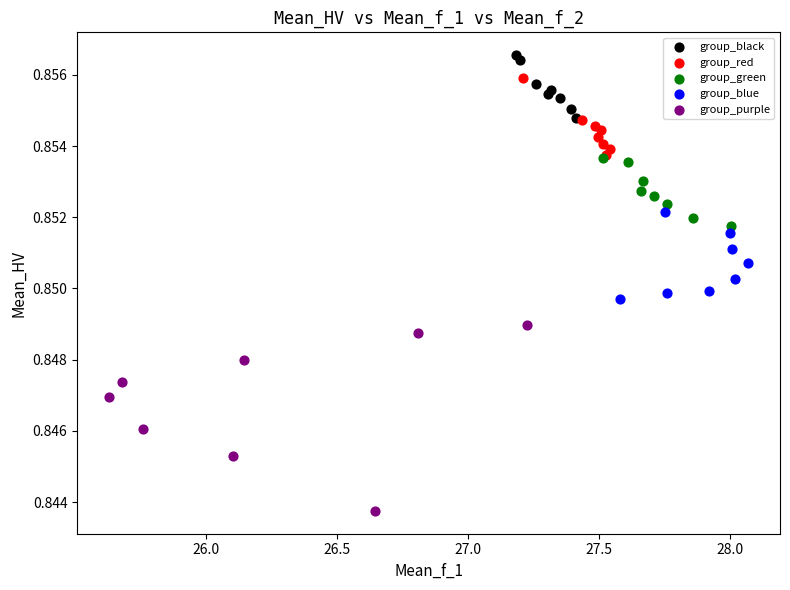

Which series has the largest Y range (max minus min)?

group_purple